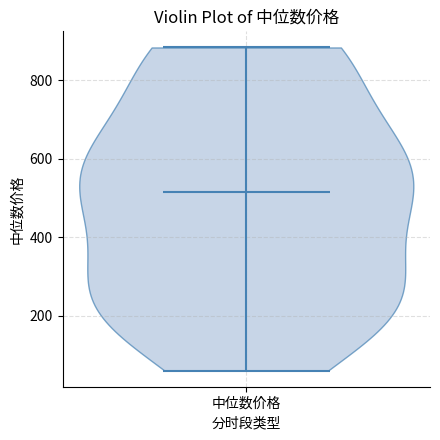

Read this violin plot against the y-axis: where its median line is, and the lowest and highest points the violin reaches. The values are not printed on the chart, so give them approximately, as read against the axis.

median line 520, lowest point 60, highest point 880